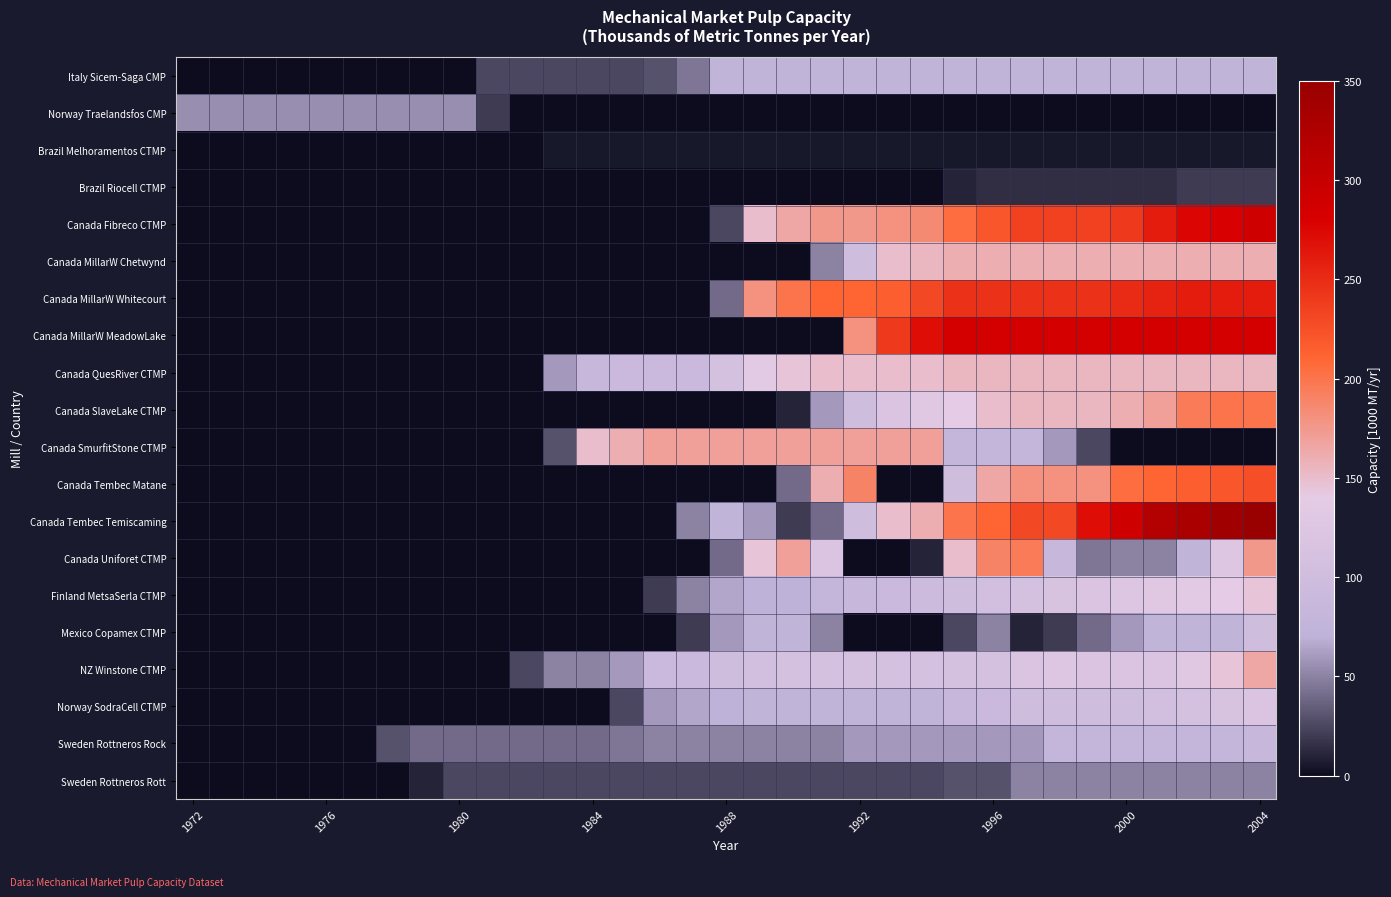

Which series has the largest range (max minus min)?

Canada Tembec Temiscaming